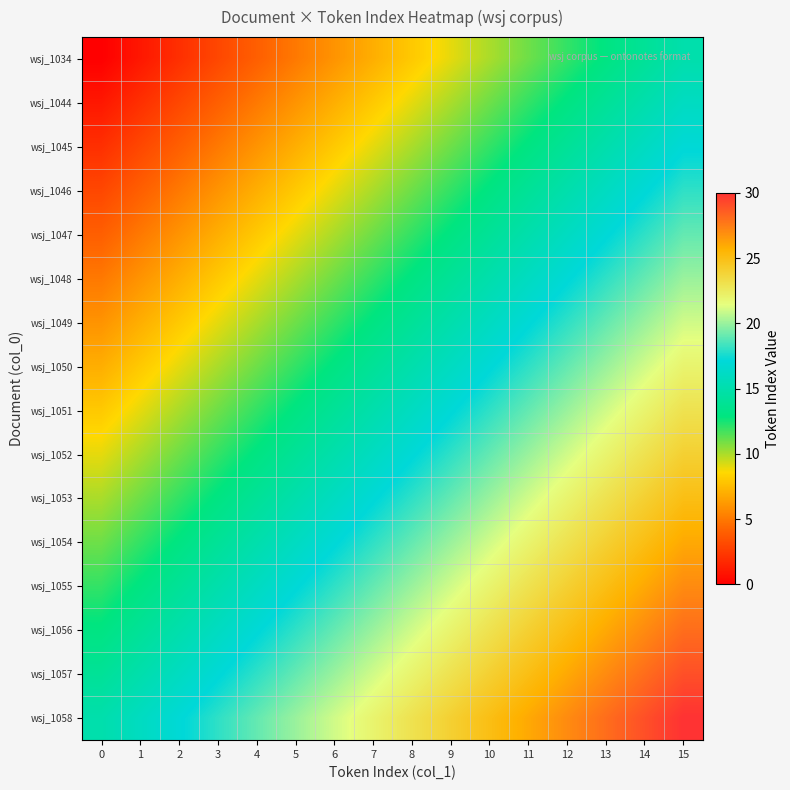

Which category has the highest value across all series?

15